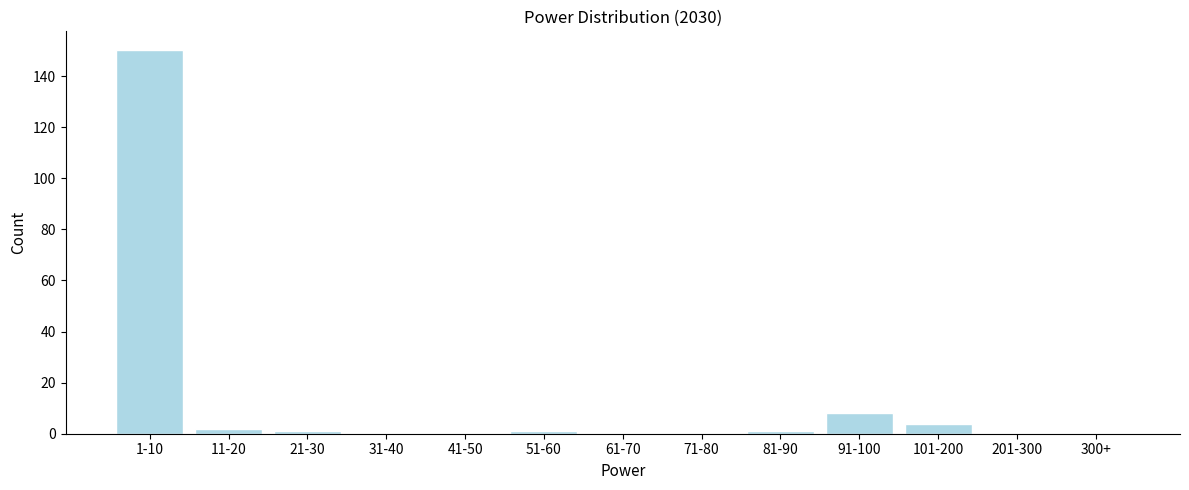

Reading left to right, extract all data points from this chart.

1-10=150	11-20=2	21-30=1	31-40=0	41-50=0	51-60=1	61-70=0	71-80=0	81-90=1	91-100=8	101-200=4	201-300=0	300+=0